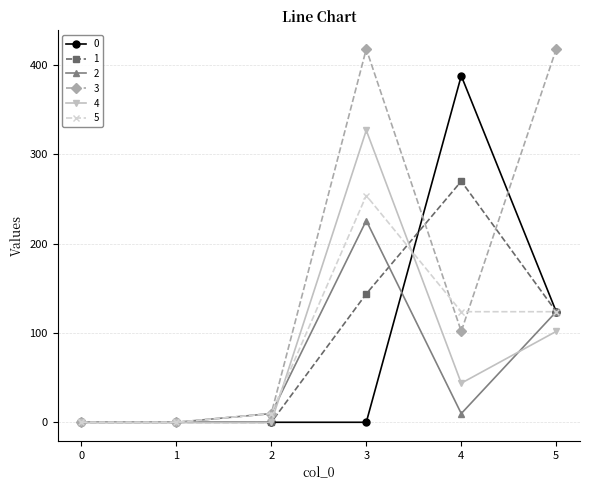

What is the total value across all series at 3?

1367.7